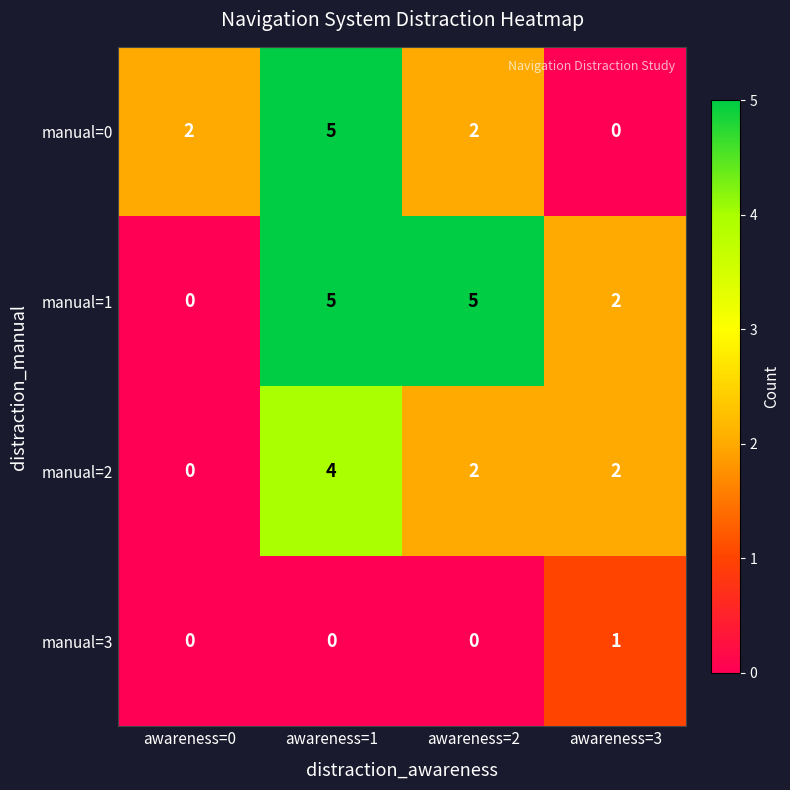

What is the average value of the manual=1 series?

3